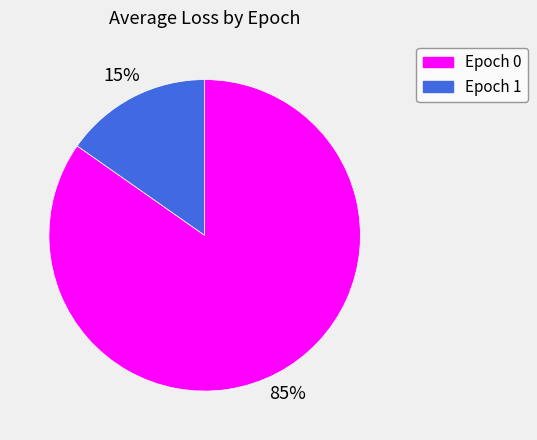

Count the number of slices in the pie.

2